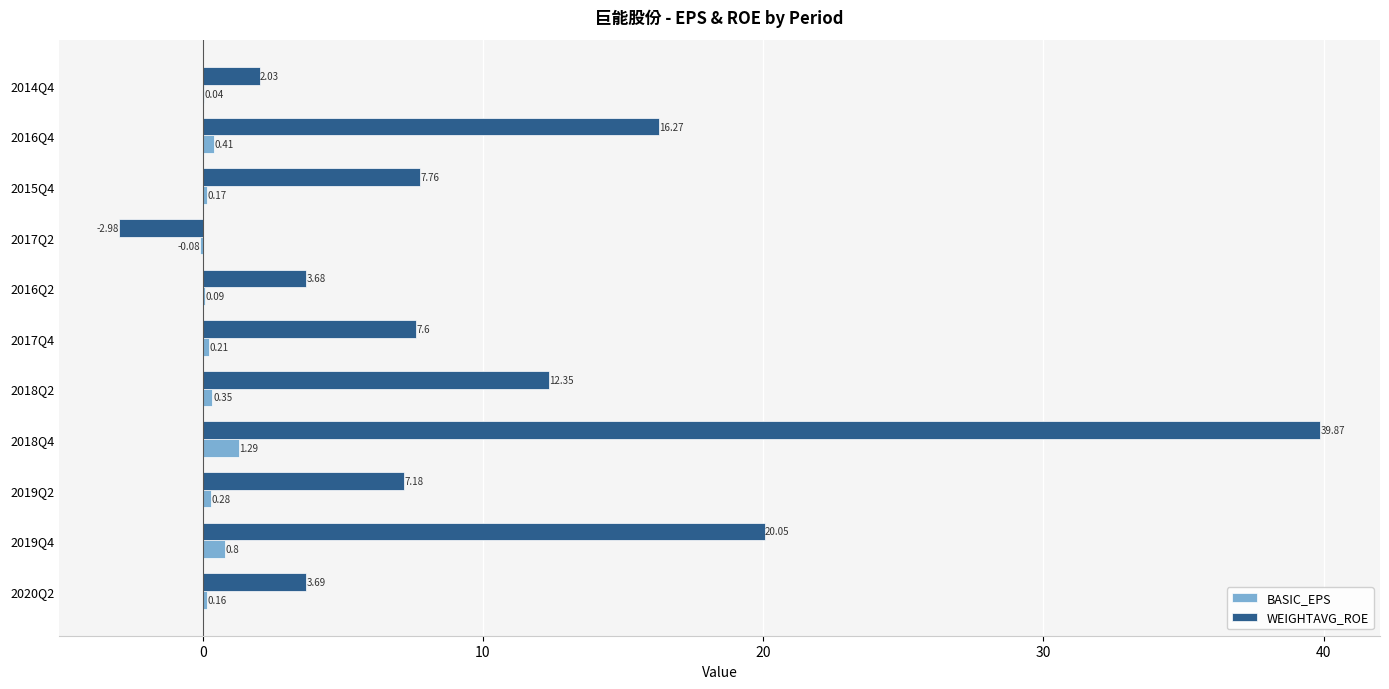

What are all the series names shown in the legend?

BASIC_EPS, WEIGHTAVG_ROE